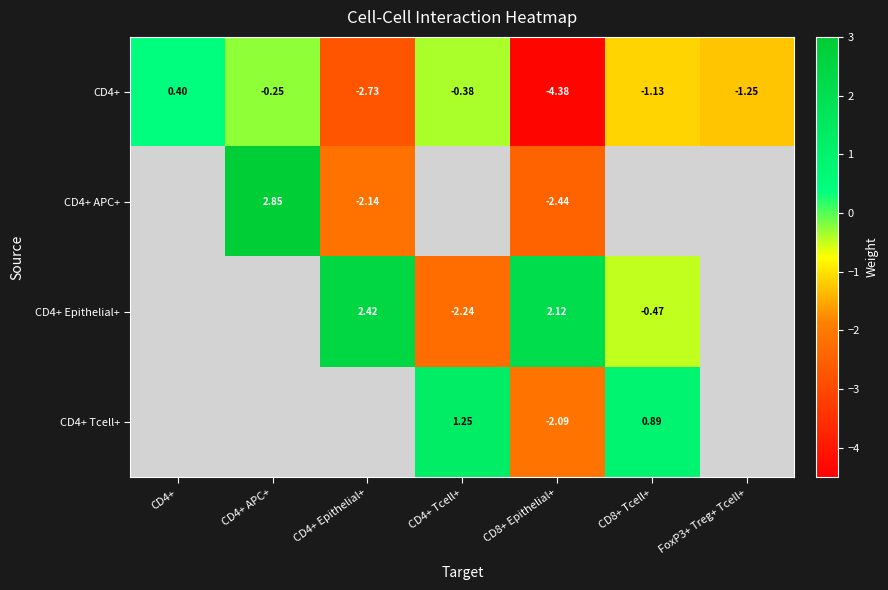

At which label does CD4+ reach its minimum?

CD8+ Epithelial+